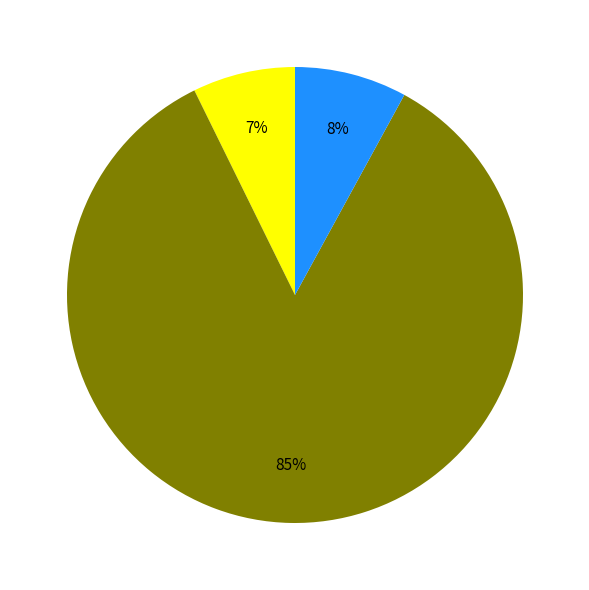

To the nearest percent, what is the average slice percentage?

33%